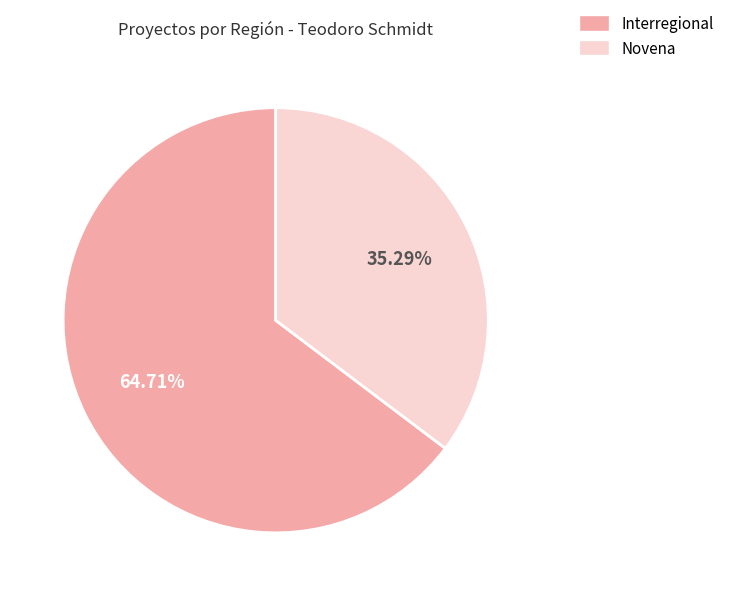

Which slice represents more than half of the pie?

Interregional